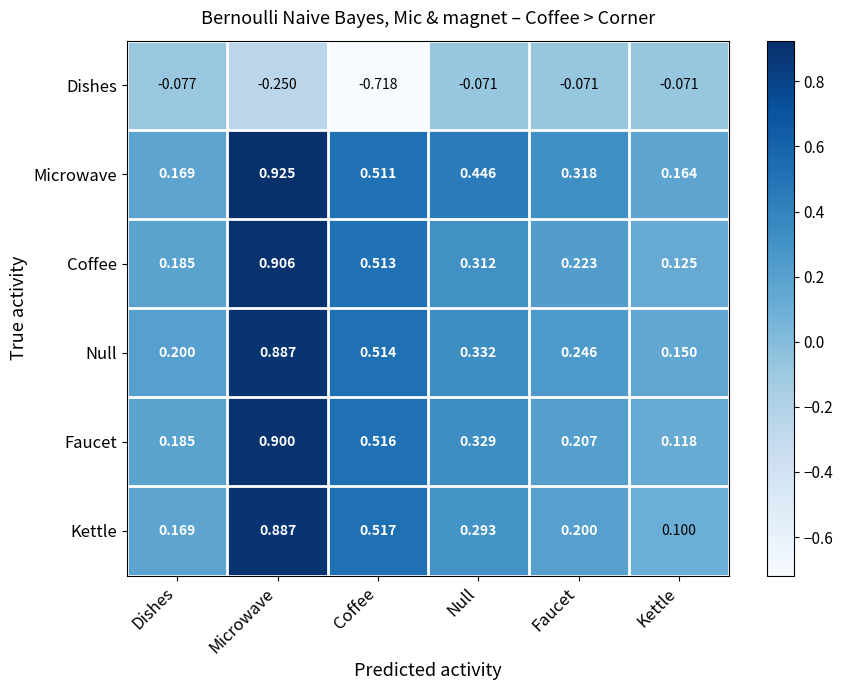

At how many categories does at least one series exceed 0?

6